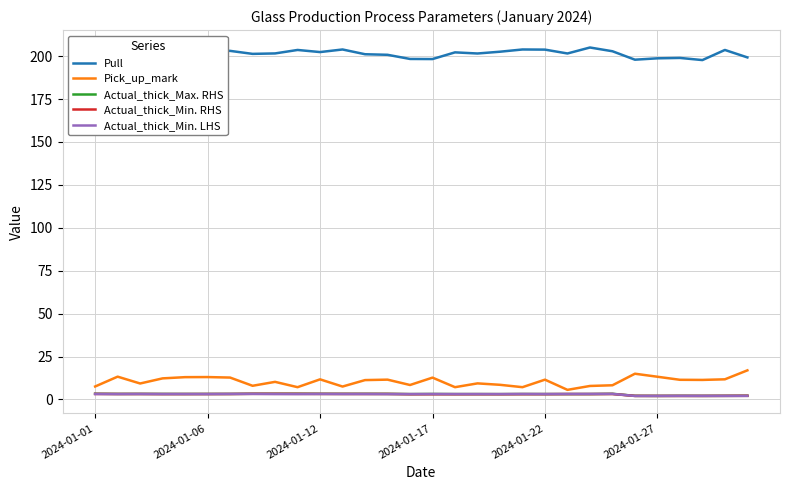

True or false: Actual_thick_Max. RHS and Pull intersect in this chart.

False